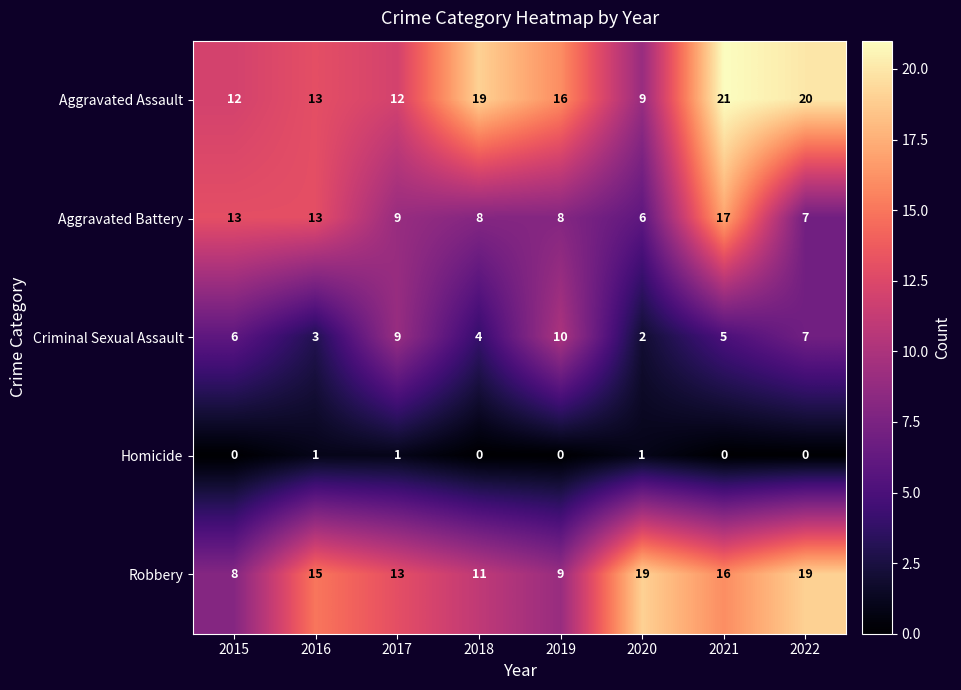

True or false: Criminal Sexual Assault has a value of 5 at 2016.

False